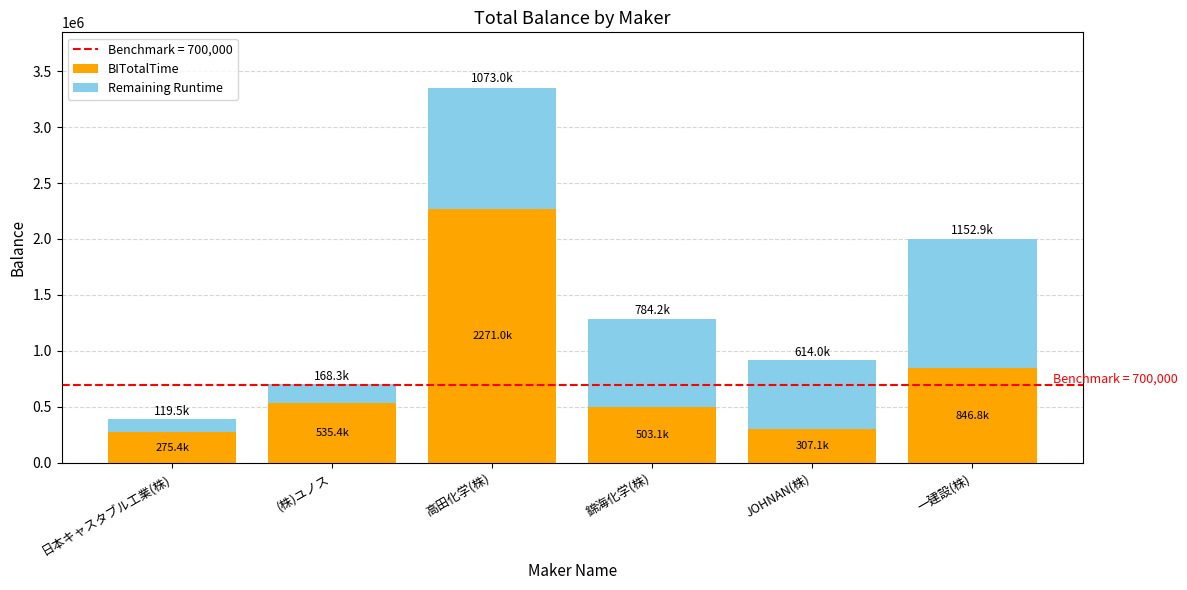

At which category is the sum across all series the highest?

高田化学(株)